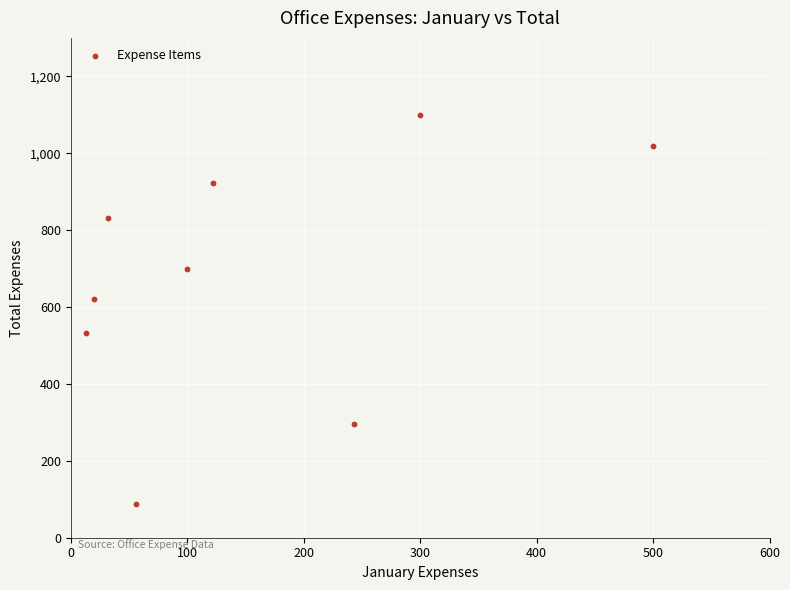

What Y value in the scatter plot is closest to 594?

620